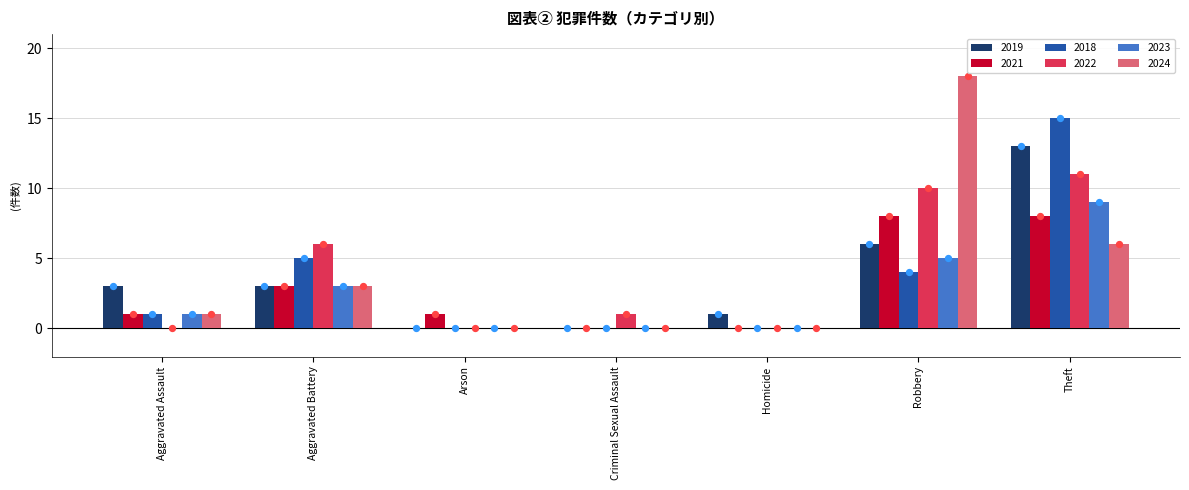

Which series has the largest total across all categories?

2022